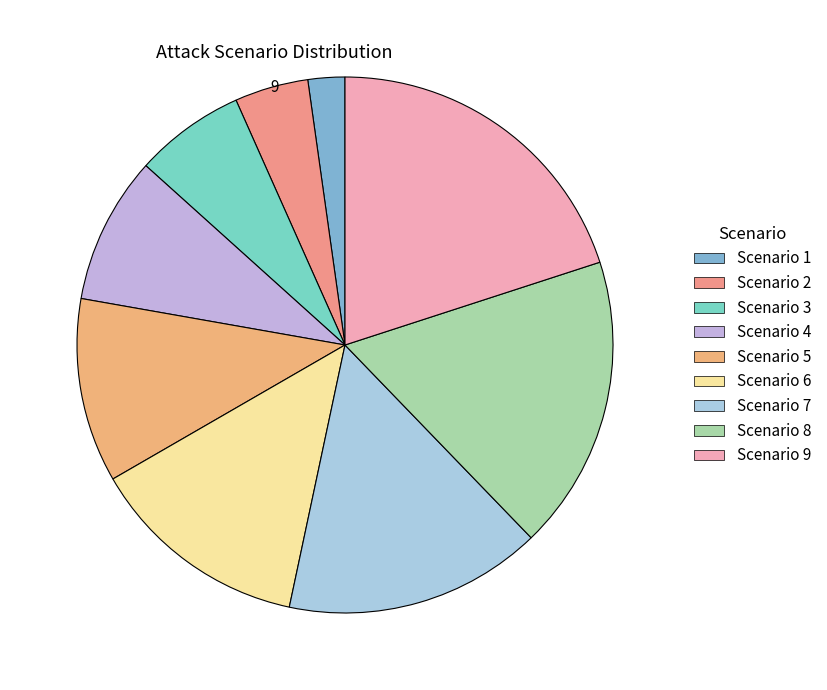

To the nearest percent, what portion does Scenario 7 represent?

16%